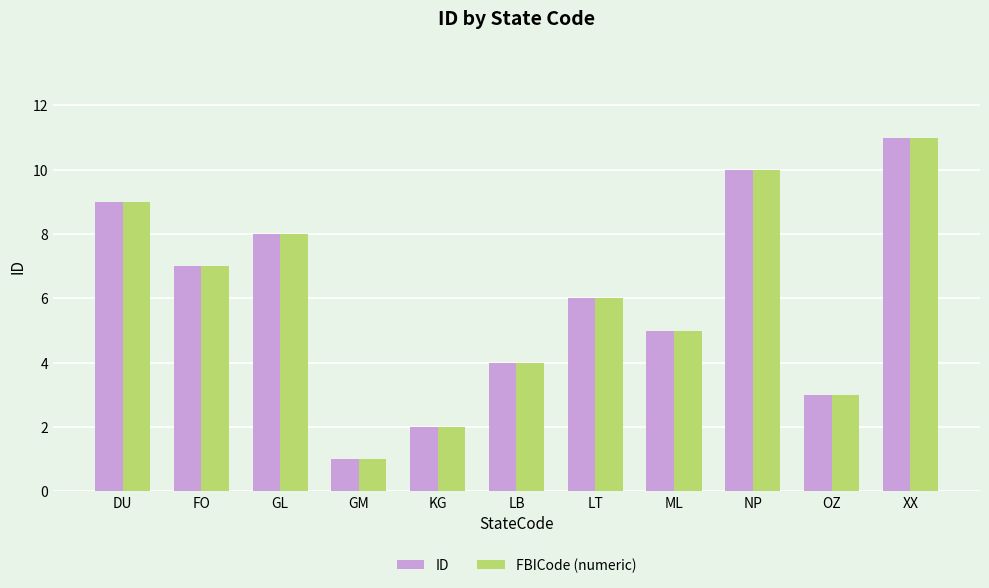

What is the label of the 10th bar from the right?

FO